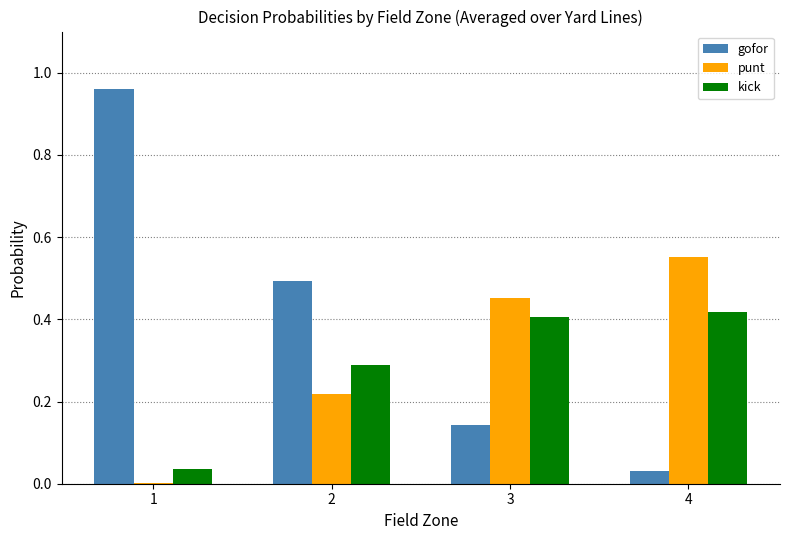

Is it true that gofor equals 0.3 at 2?

False